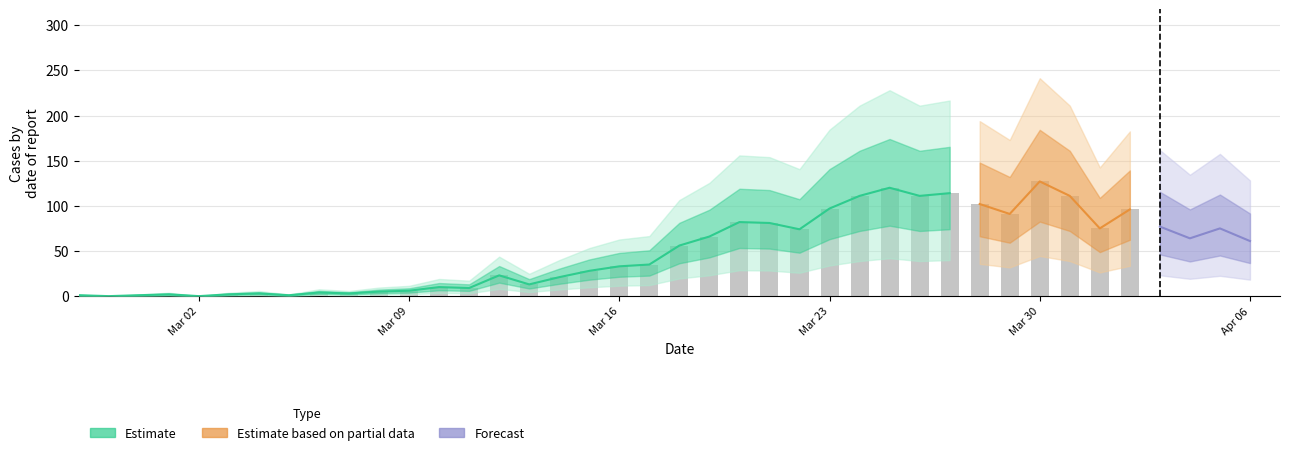

The value of Estimate at 25 is 97. True or false?

True